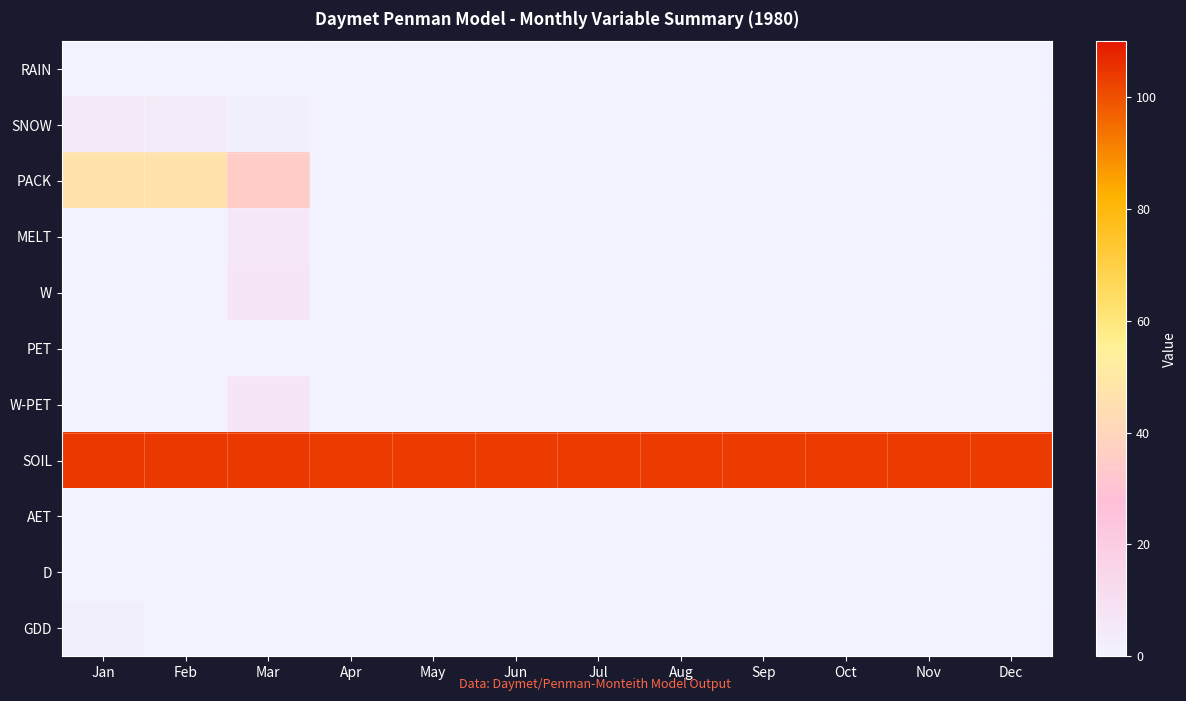

At which category is the sum across all series the highest?

Mar